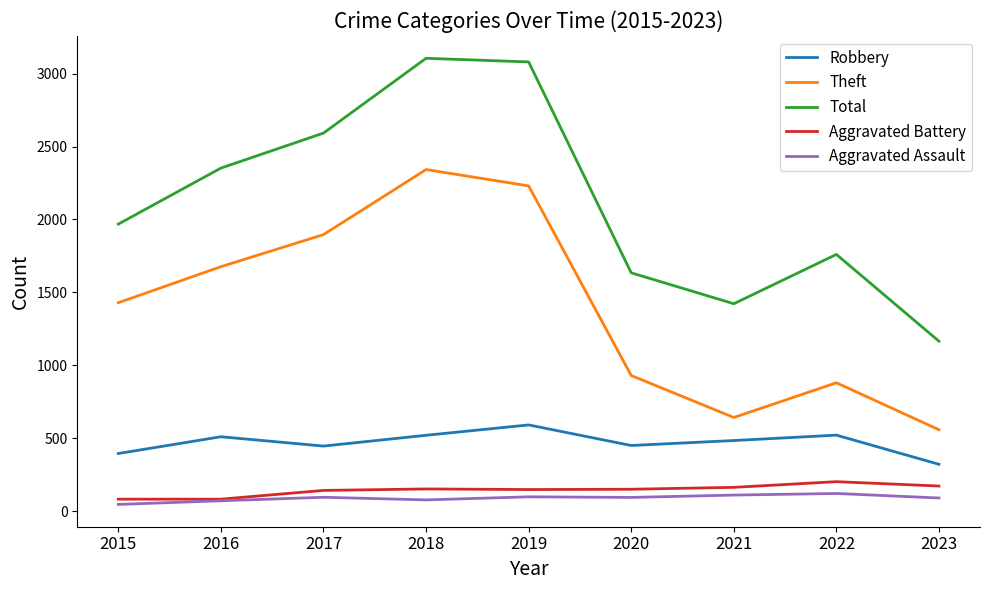

What is the total value across all series at 2020?

3258